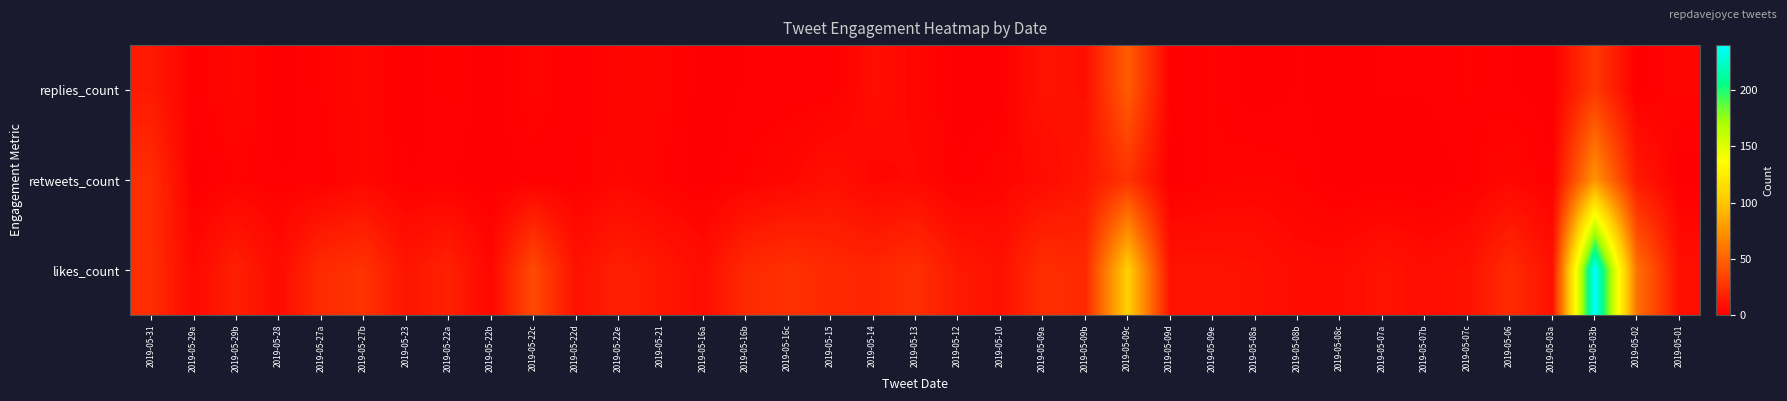

Reading right to left, transcribe all the data shown in this chart.

replies_count: 2019-05-01=3	2019-05-02=0	2019-05-03b=29	2019-05-03a=0	2019-05-06=1	2019-05-07c=2	2019-05-07b=1	2019-05-07a=1	2019-05-08c=0	2019-05-08b=1	2019-05-08a=0	2019-05-09e=2	2019-05-09d=1	2019-05-09c=47	2019-05-09b=8	2019-05-09a=10	2019-05-10=0	2019-05-12=0	2019-05-13=4	2019-05-14=7	2019-05-15=1	2019-05-16c=1	2019-05-16b=1	2019-05-16a=0	2019-05-21=3	2019-05-22e=3	2019-05-22d=1	2019-05-22c=3	2019-05-22b=0	2019-05-22a=2	2019-05-23=0	2019-05-27b=4	2019-05-27a=2	2019-05-28=0	2019-05-29b=4	2019-05-29a=1	2019-05-31=13
retweets_count: 2019-05-01=0	2019-05-02=13	2019-05-03b=75	2019-05-03a=1	2019-05-06=4	2019-05-07c=1	2019-05-07b=0	2019-05-07a=0	2019-05-08c=0	2019-05-08b=2	2019-05-08a=3	2019-05-09e=2	2019-05-09d=0	2019-05-09c=26	2019-05-09b=11	2019-05-09a=6	2019-05-10=3	2019-05-12=1	2019-05-13=5	2019-05-14=4	2019-05-15=8	2019-05-16c=4	2019-05-16b=2	2019-05-16a=0	2019-05-21=2	2019-05-22e=4	2019-05-22d=1	2019-05-22c=1	2019-05-22b=0	2019-05-22a=1	2019-05-23=1	2019-05-27b=4	2019-05-27a=1	2019-05-28=1	2019-05-29b=2	2019-05-29a=0	2019-05-31=23
likes_count: 2019-05-01=8	2019-05-02=57	2019-05-03b=240	2019-05-03a=9	2019-05-06=22	2019-05-07c=9	2019-05-07b=7	2019-05-07a=10	2019-05-08c=6	2019-05-08b=6	2019-05-08a=9	2019-05-09e=10	2019-05-09d=10	2019-05-09c=106	2019-05-09b=21	2019-05-09a=24	2019-05-10=9	2019-05-12=13	2019-05-13=24	2019-05-14=19	2019-05-15=21	2019-05-16c=25	2019-05-16b=21	2019-05-16a=7	2019-05-21=12	2019-05-22e=16	2019-05-22d=9	2019-05-22c=38	2019-05-22b=4	2019-05-22a=17	2019-05-23=11	2019-05-27b=26	2019-05-27a=22	2019-05-28=6	2019-05-29b=16	2019-05-29a=5	2019-05-31=23